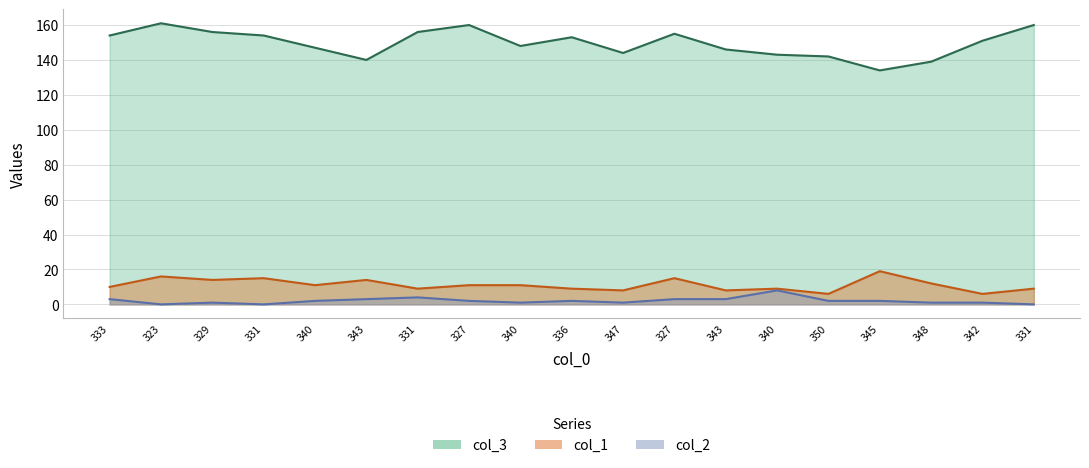

What is the approximate value of col_2 at 329?

1